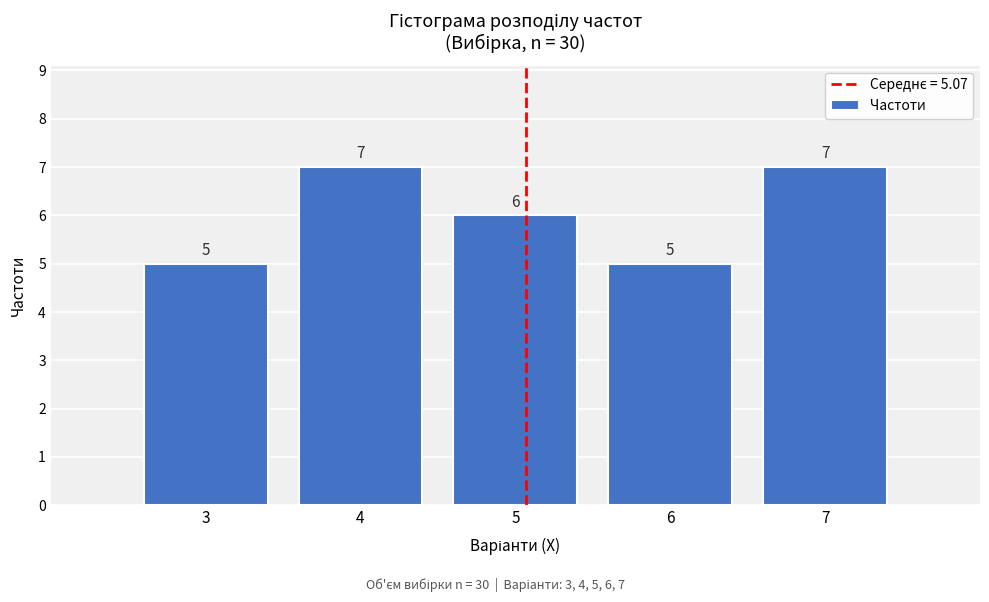

Reading left to right, list all the values displayed in this chart.

3=5	4=7	5=6	6=5	7=7